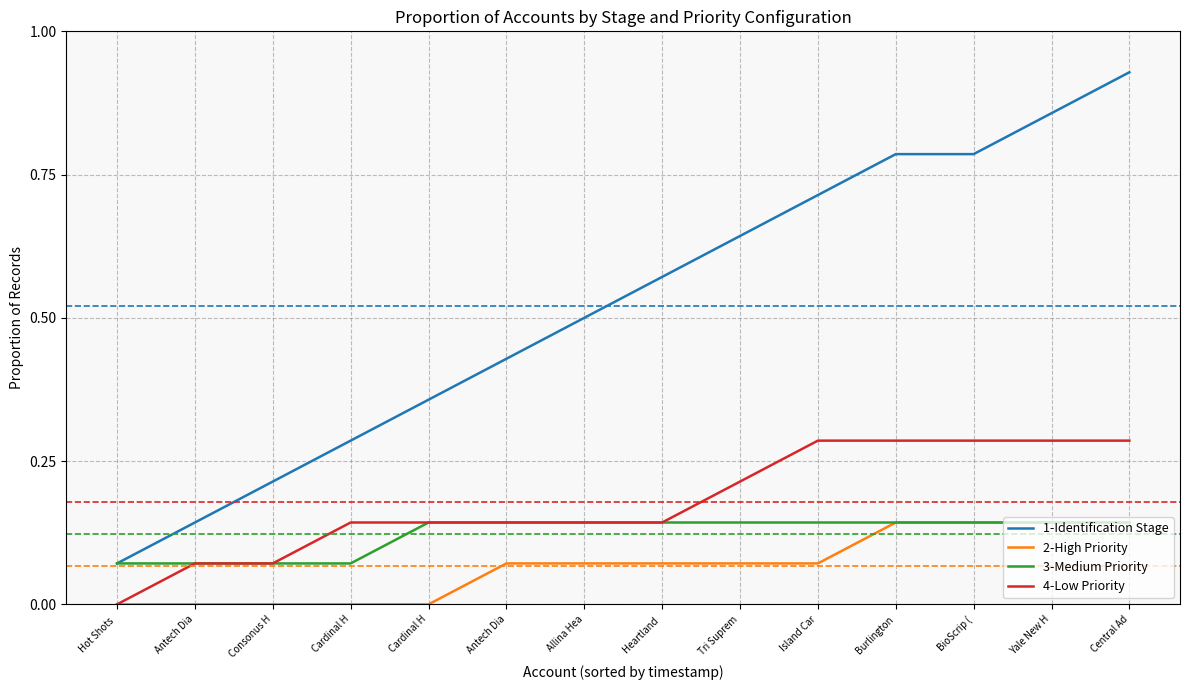

List the labels in order of 3-Medium Priority value, largest first.

Cardinal H, Antech Dia, Allina Hea, Heartland , Tri Suprem, Island Car, Burlington, BioScrip (, Yale New H, Central Ad, Hot Shots , Antech Dia, Consonus H, Cardinal H